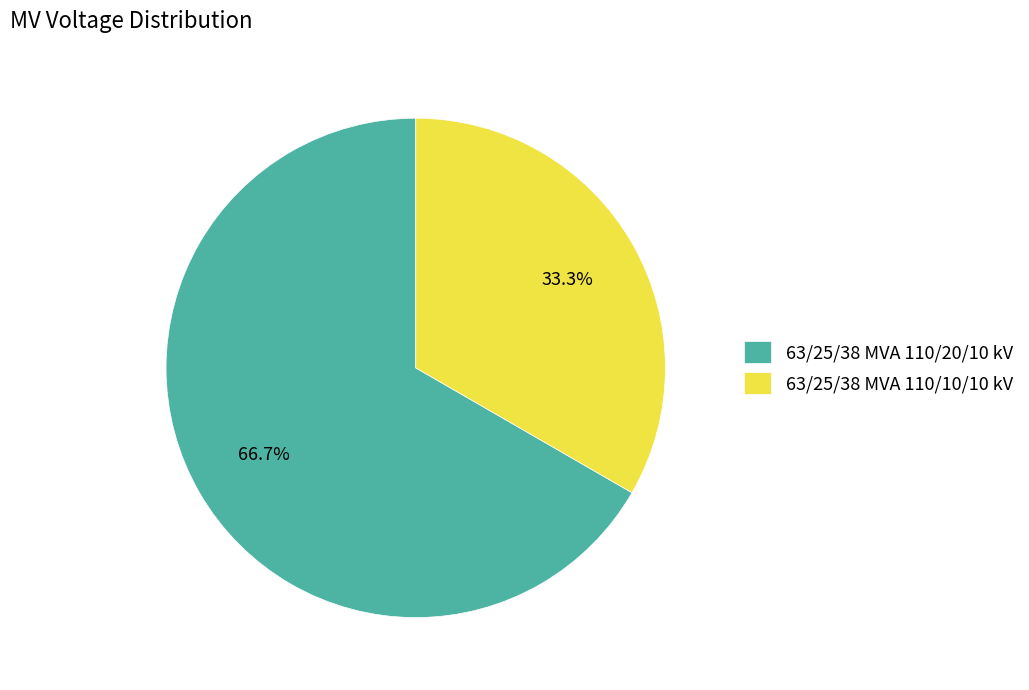

Is the sum of 63/25/38 MVA 110/20/10 kV and 63/25/38 MVA 110/10/10 kV greater than half?

Yes